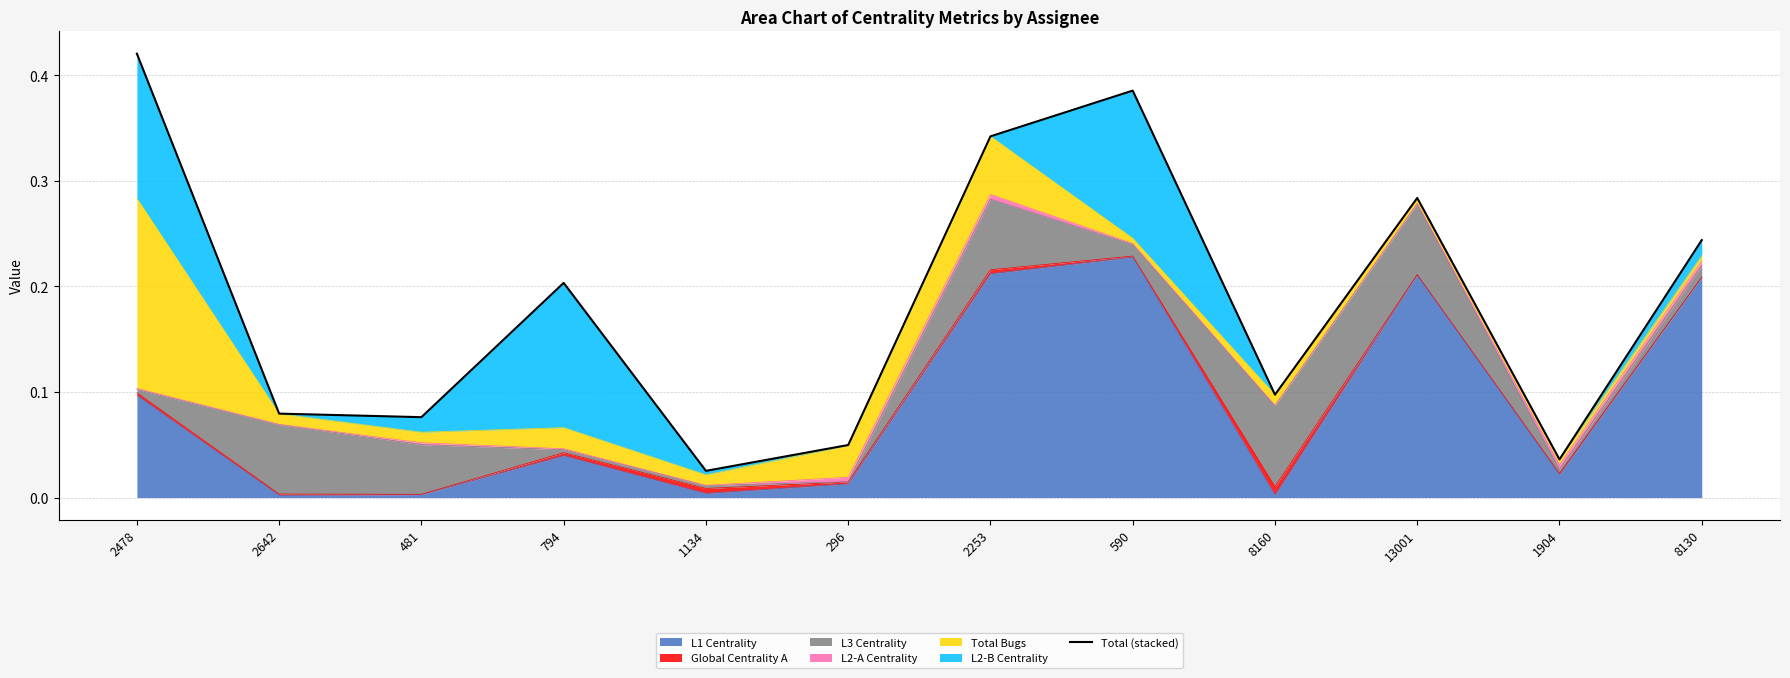

Where is the first local maximum?

794